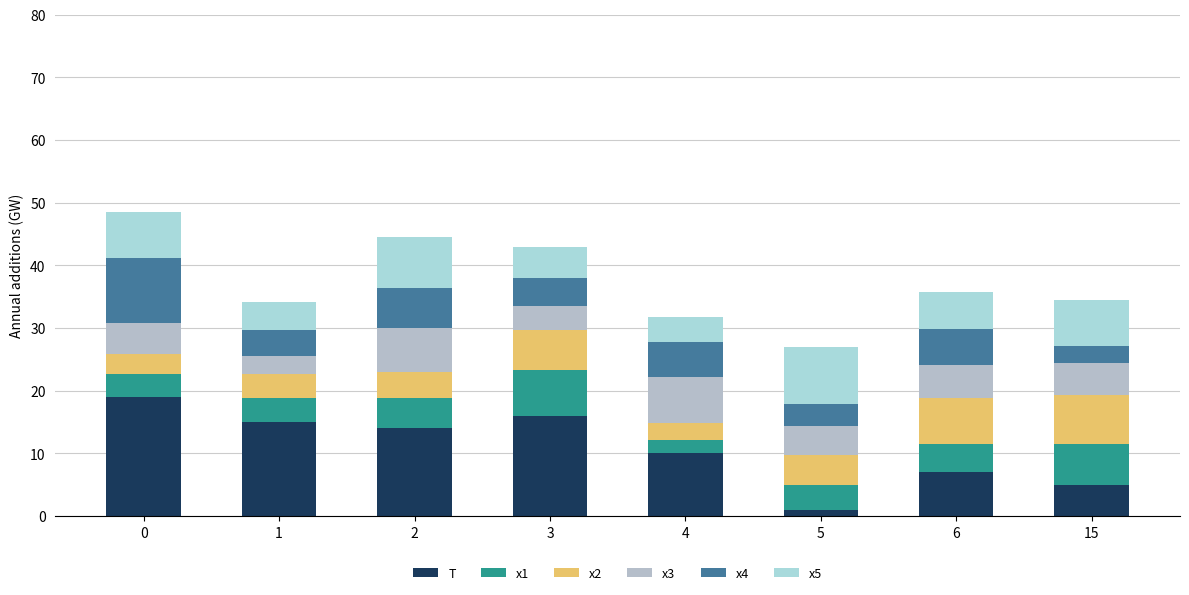

What are all the series names shown in the legend?

T, x1, x2, x3, x4, x5